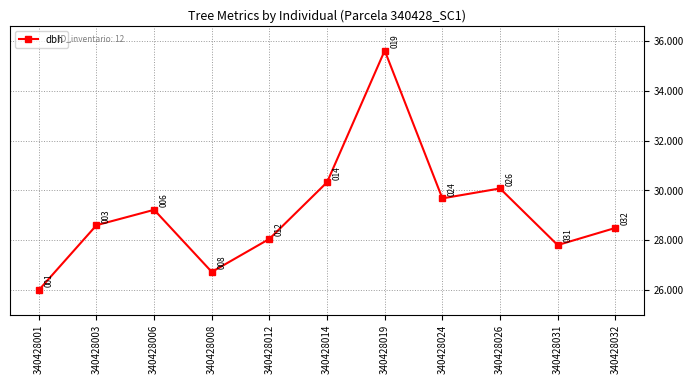

Where is the data nearest to the value 30?

340428026